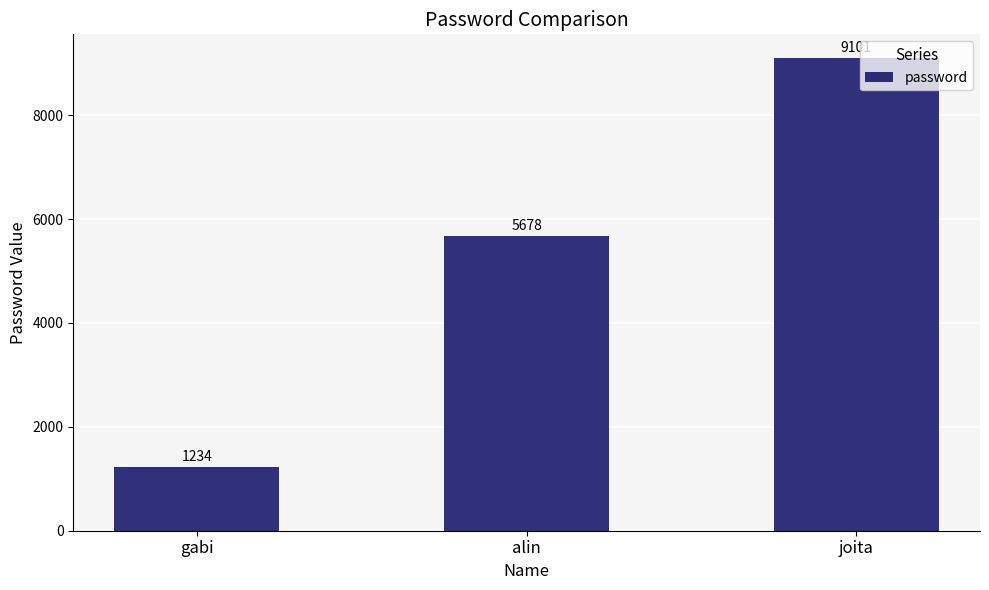

Approximately how many times larger is the value at gabi compared to alin?

0.2